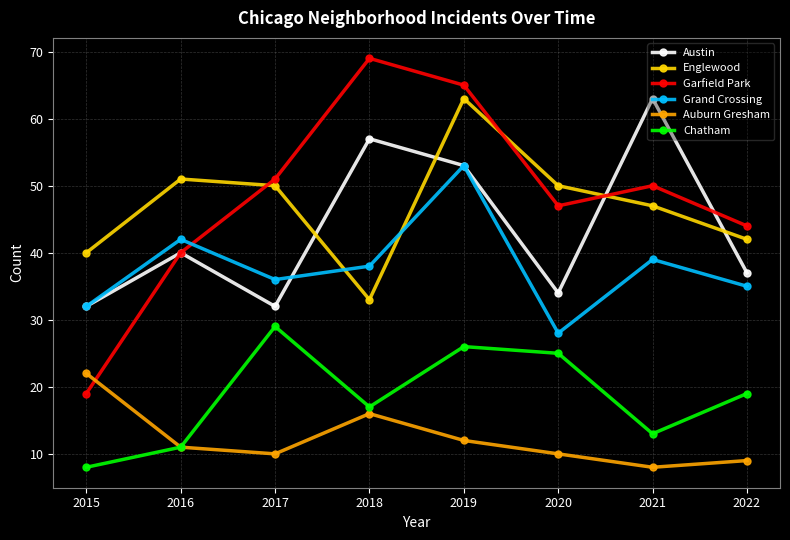

Read the Garfield Park value at 2016, to the nearest 10.

40